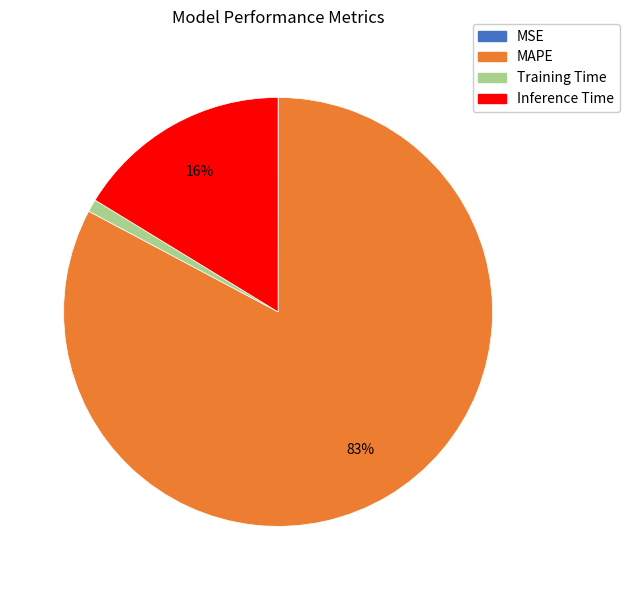

Which category accounts for the majority?

MAPE